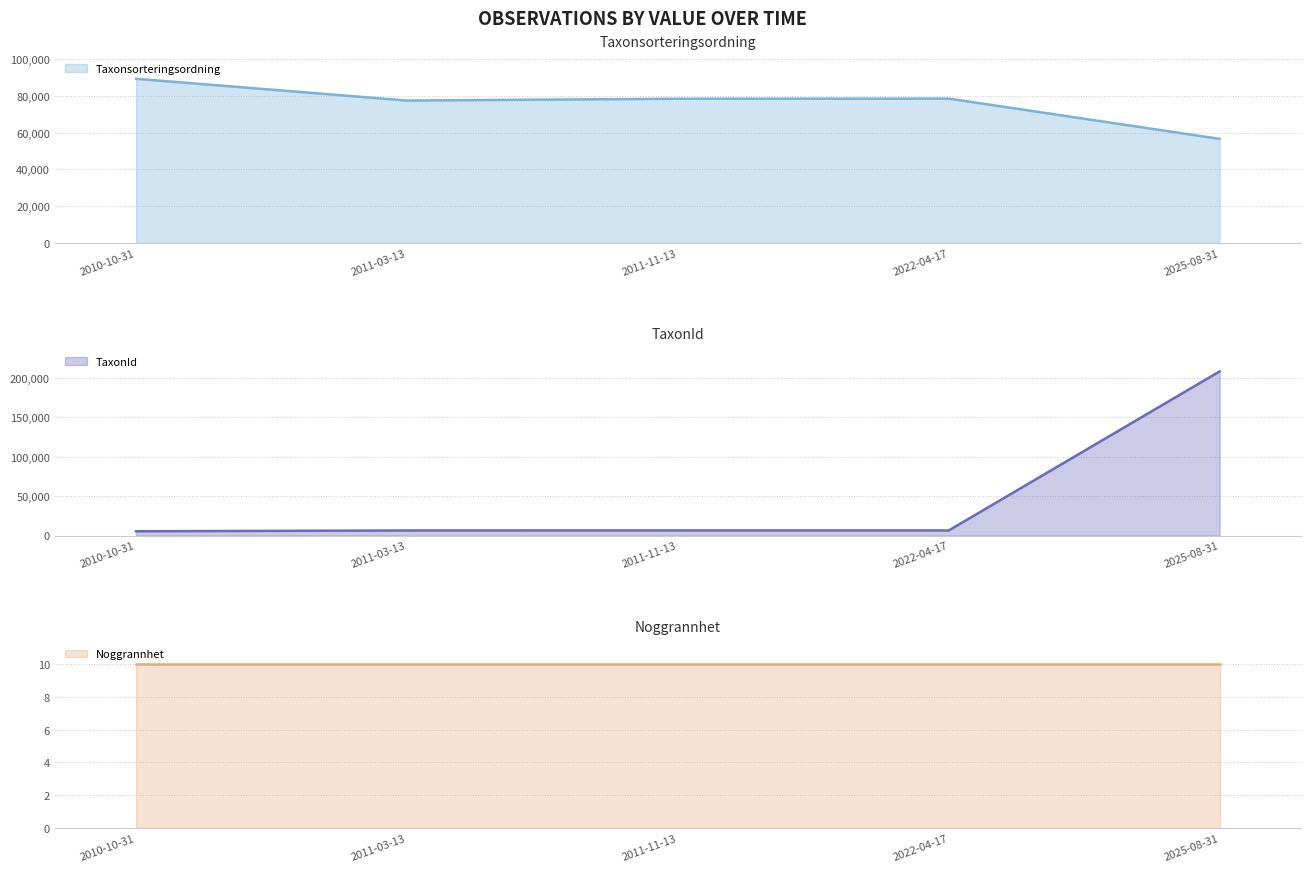

What position from the right is 2011-03-13?

4